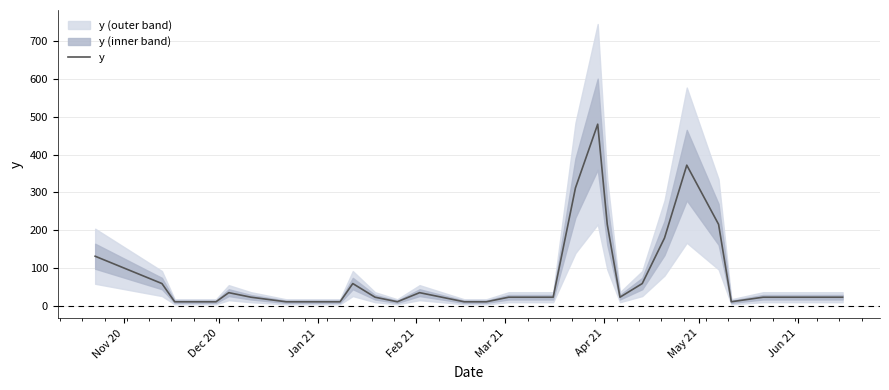

Is this an area chart (filled region under the line)?

No